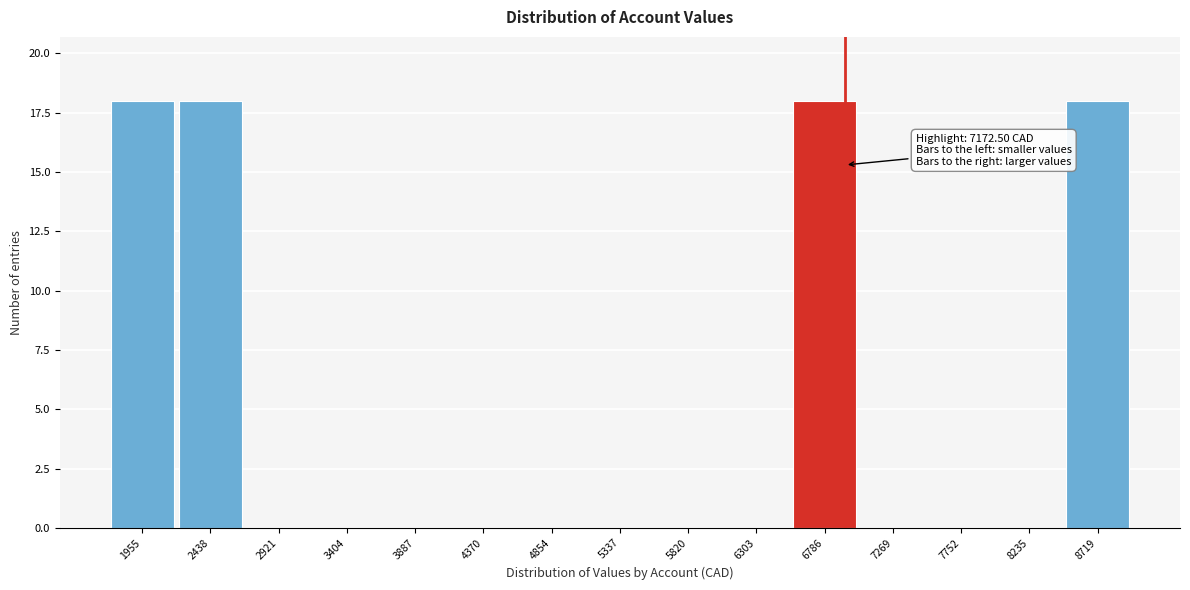

Reading left to right, what are all the values shown in this chart?

1955=18	2438=18	2921=0	3404=0	3887=0	4370=0	4854=0	5337=0	5820=0	6303=0	6786=18	7269=0	7752=0	8235=0	8719=18